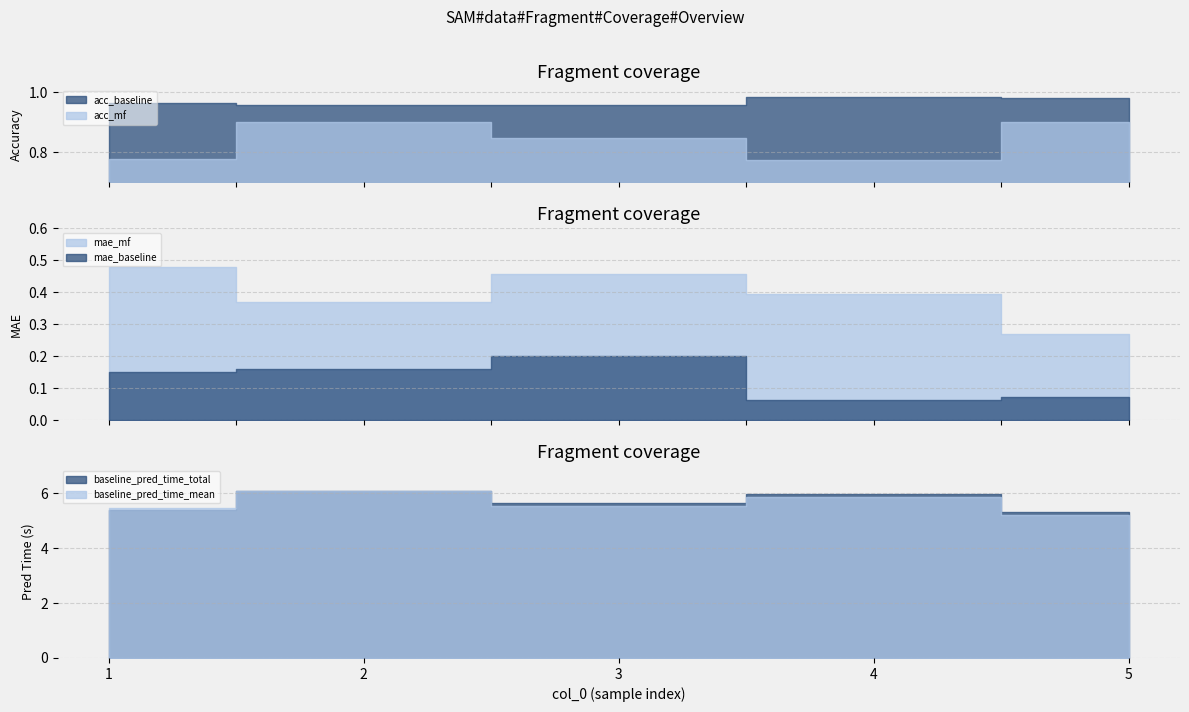

What is the smallest value displayed?

0.1